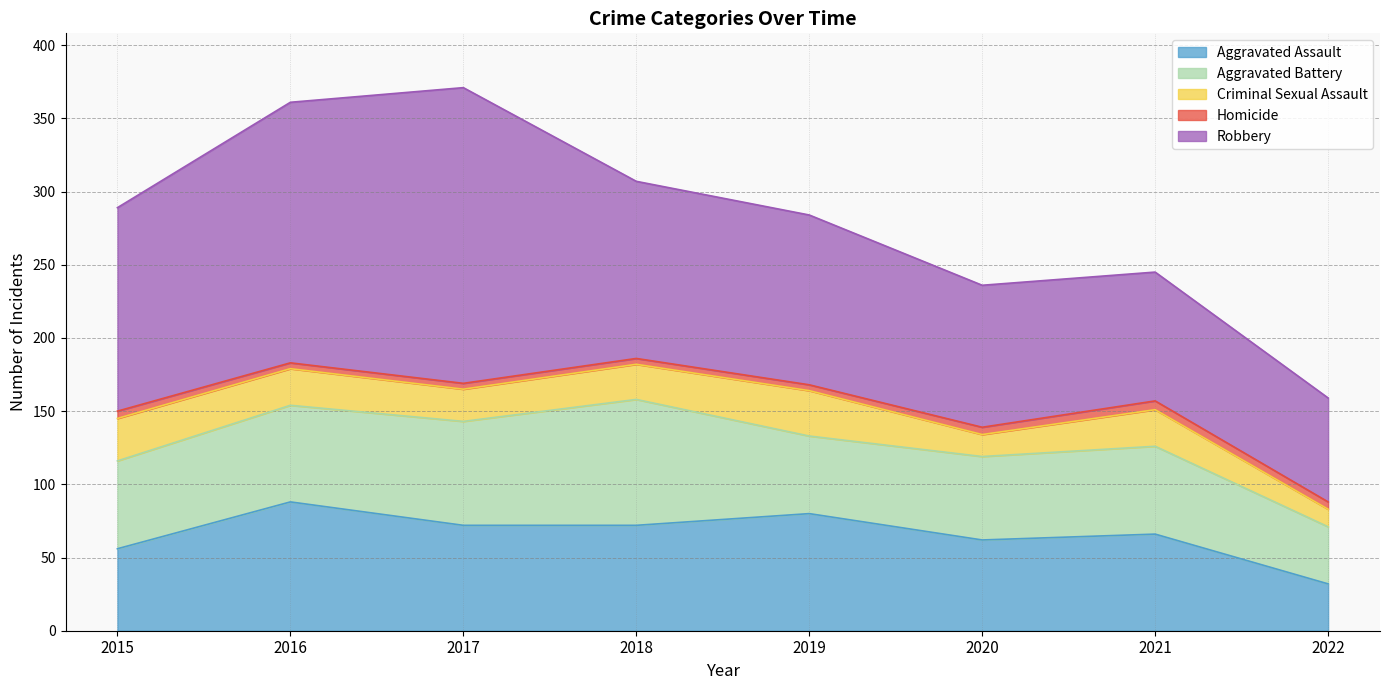

True or false: Homicide and Robbery cross at least once.

False